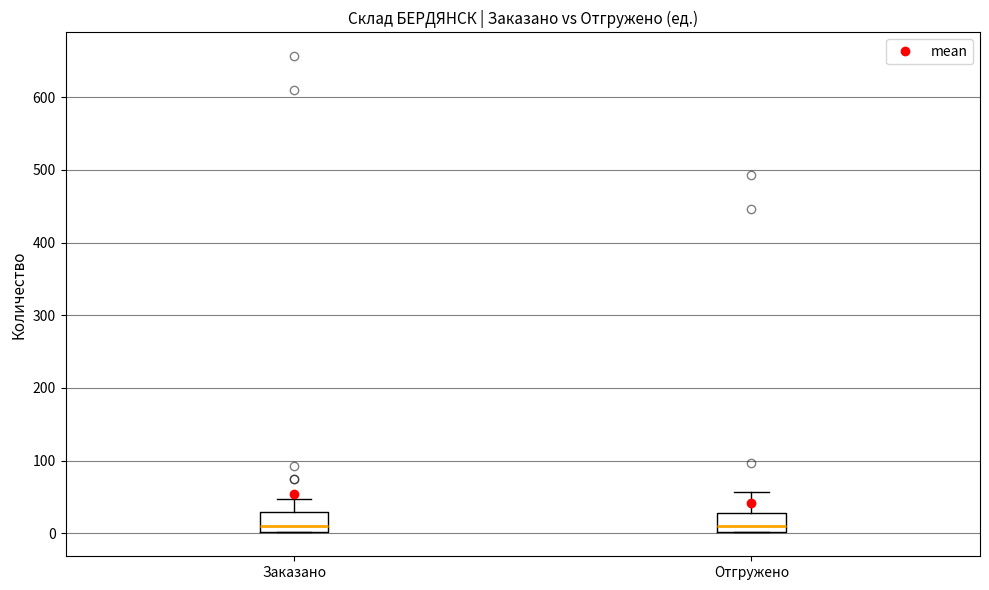

Where is the upper edge of the box for Отгружено on the y-axis? The values are not printed on the chart, so give them approximately, as read against the axis.

30